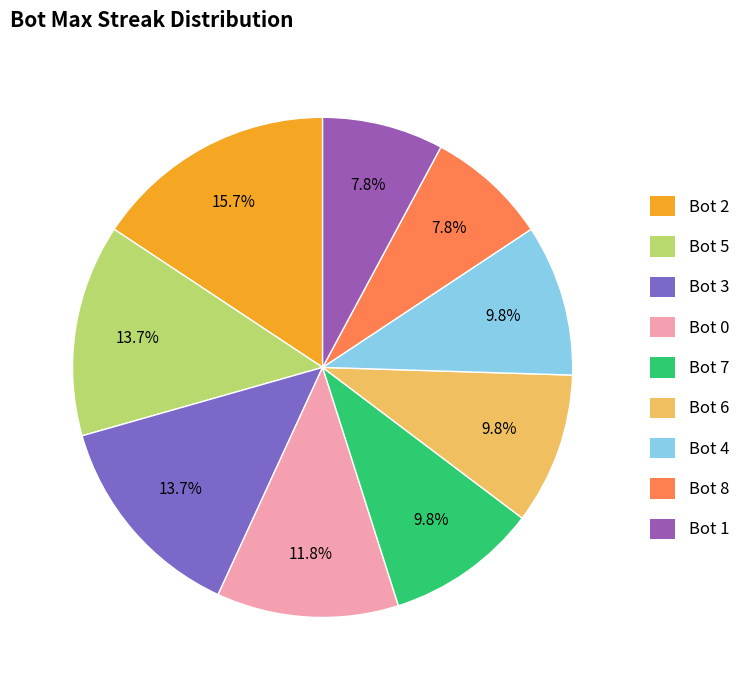

Rank the categories by value from highest to lowest.

Bot 2, Bot 5, Bot 3, Bot 0, Bot 7, Bot 6, Bot 4, Bot 8, Bot 1